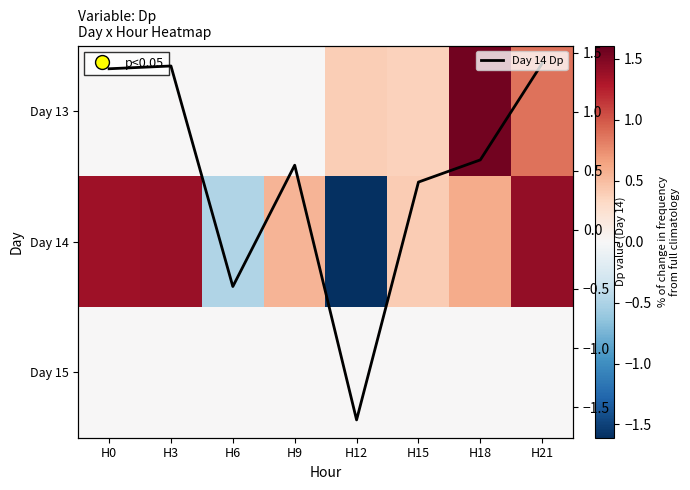

What is the greatest value displayed?

1.6